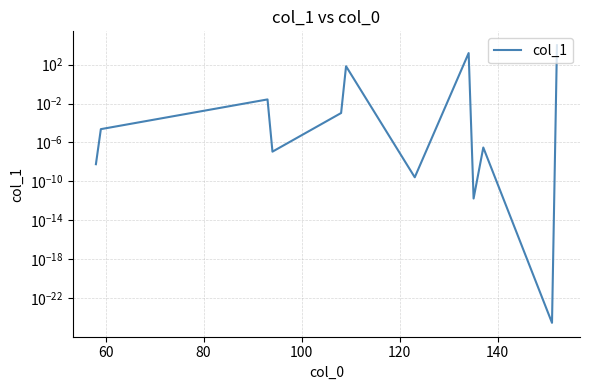

How many points are higher than both their immediate neighbors (excluding endpoints)?

4